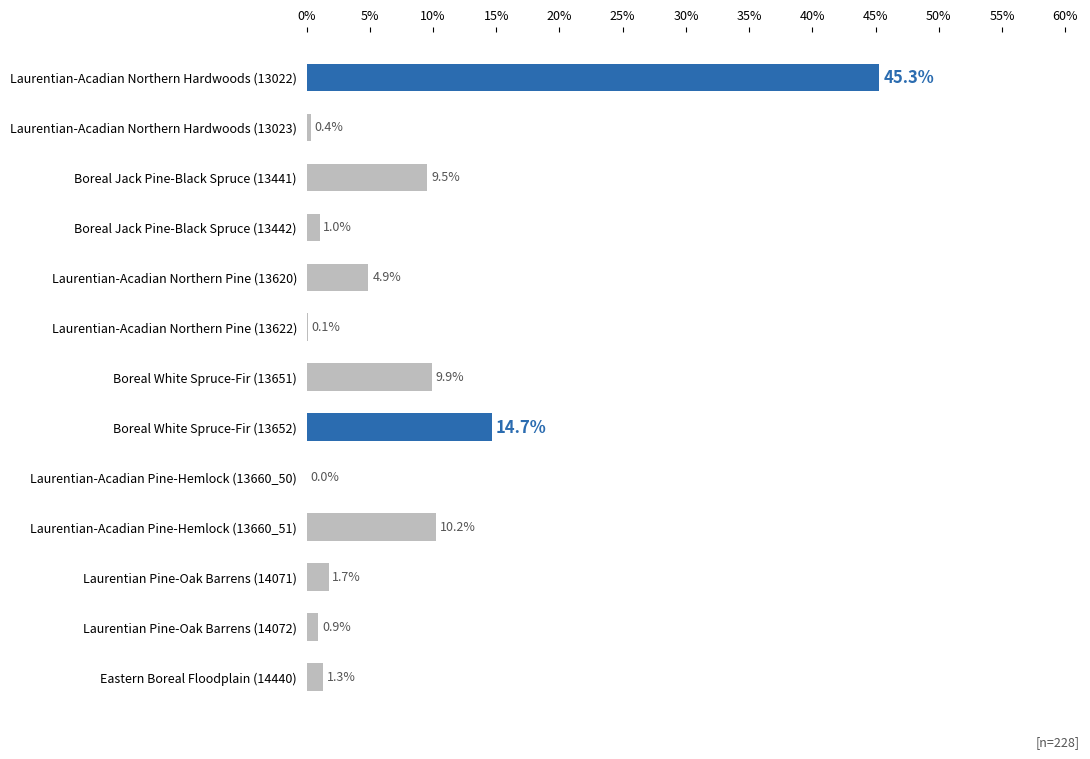

What is the greatest value displayed?

45.3